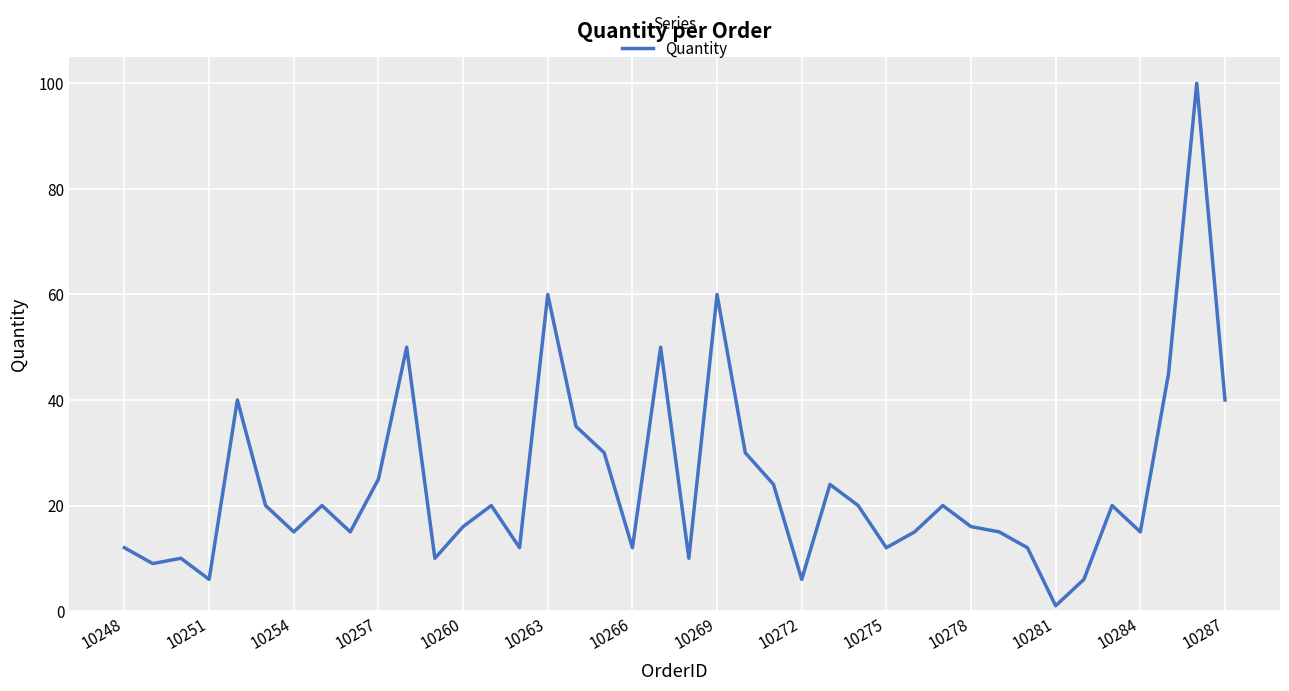

What is the difference between the maximum and minimum values?

99